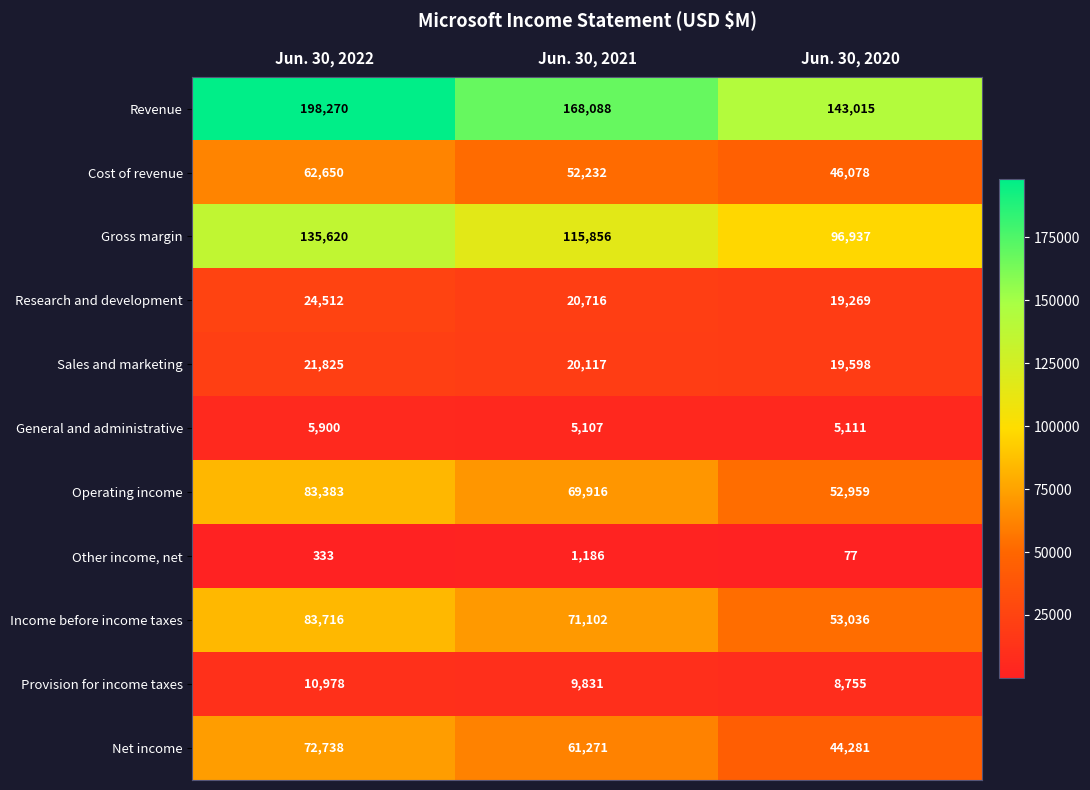

Which category has the lowest value in the Cost of revenue series?

Jun. 30, 2020